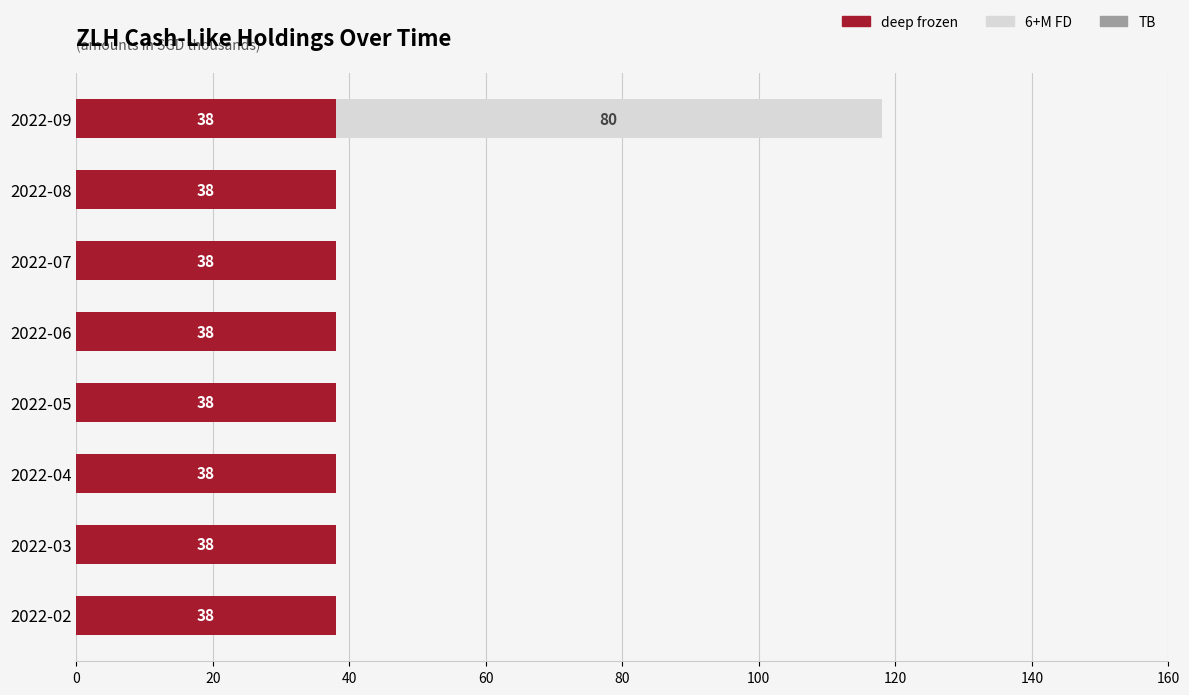

At which category is the sum across all series the highest?

2022-09